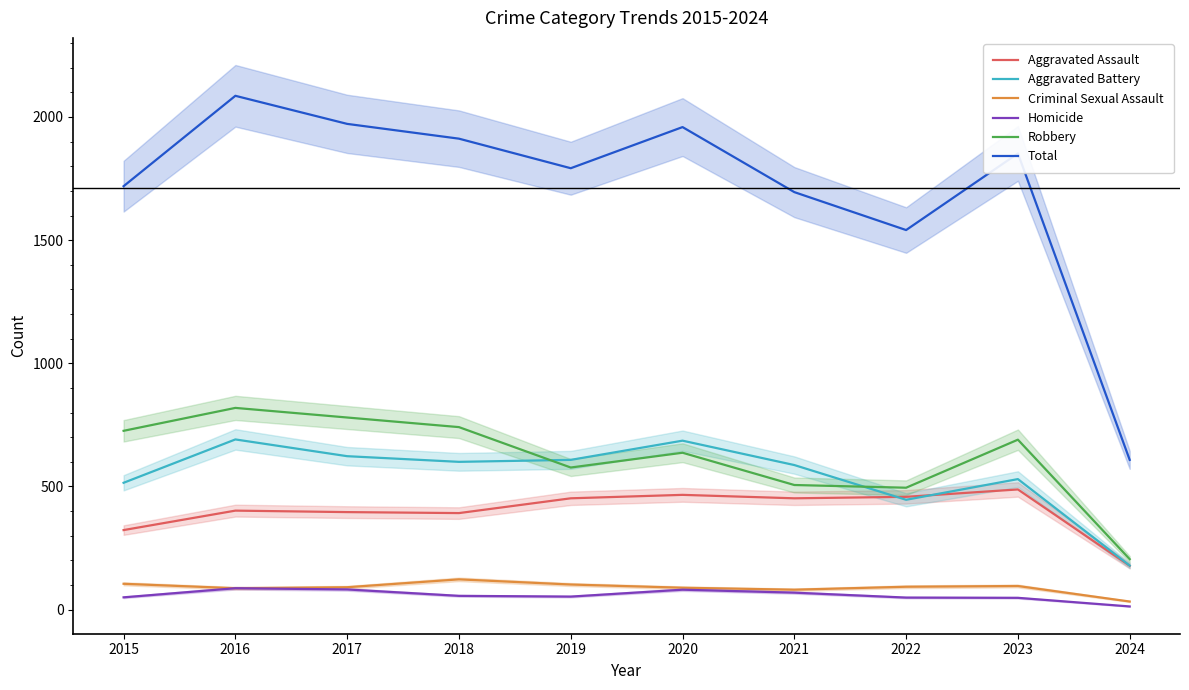

What are all the series names shown in the legend?

Aggravated Assault, Aggravated Battery, Criminal Sexual Assault, Homicide, Robbery, Total